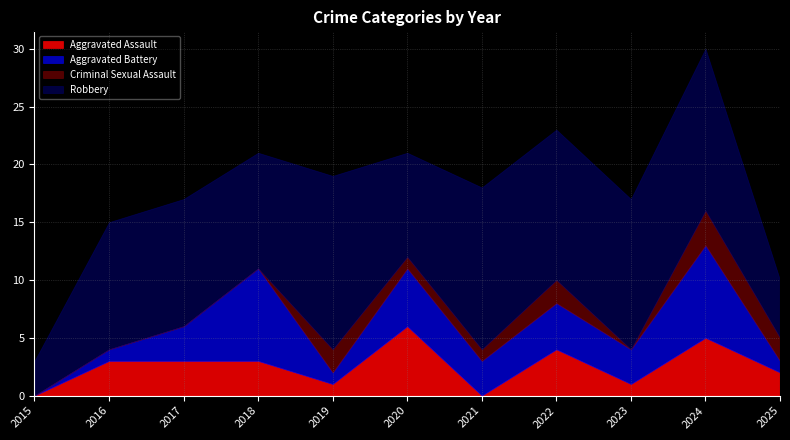

What is the value of the Aggravated Assault point at the 9th from the left?

1